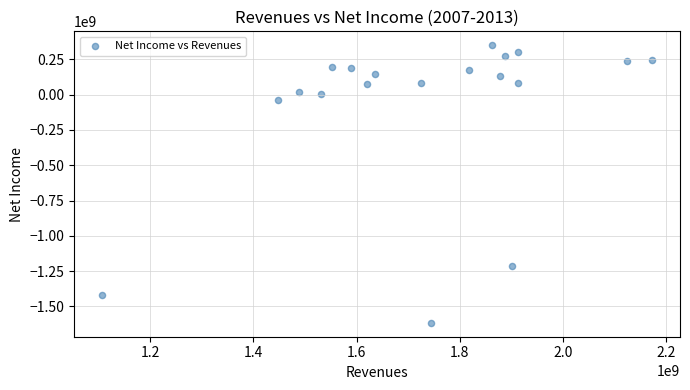

What is the range of X values (max minus min)?

1068505000